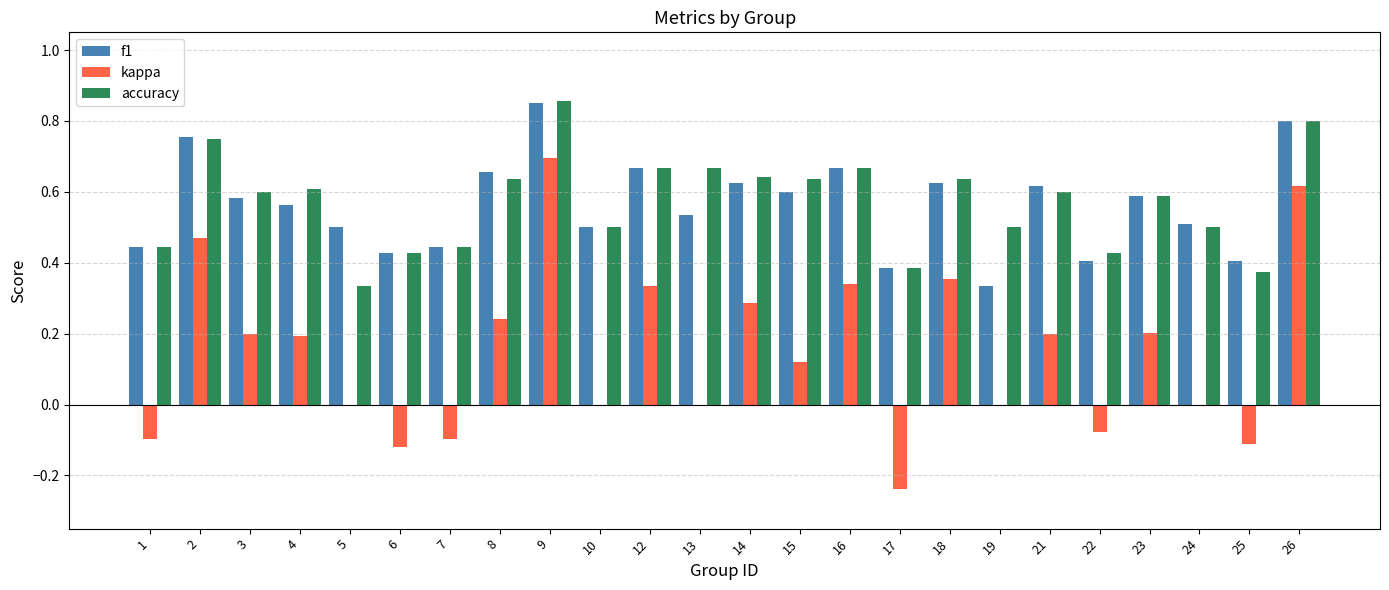

At which category does the chart reach its peak across all series?

9